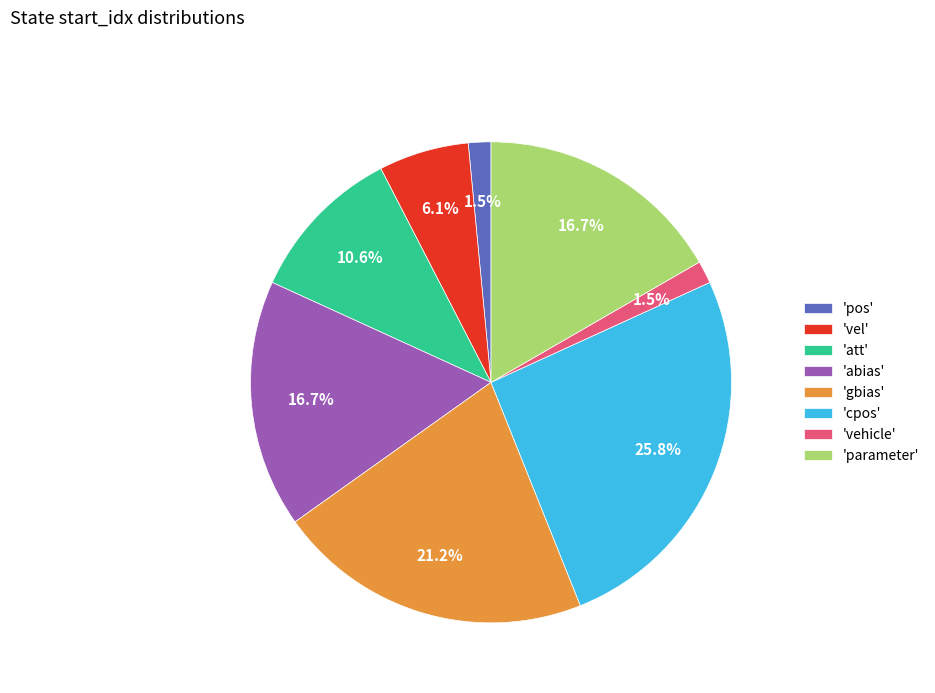

Is there any slice that represents more than half of the pie?

No